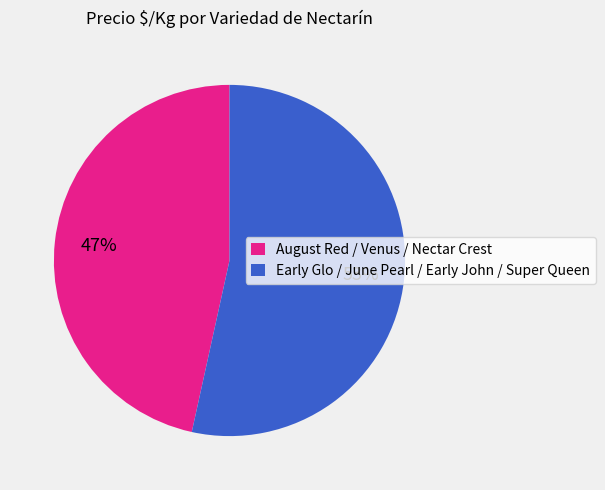

Rank the categories by value from highest to lowest.

Early Glo / June Pearl / Early John / Super Queen, August Red / Venus / Nectar Crest